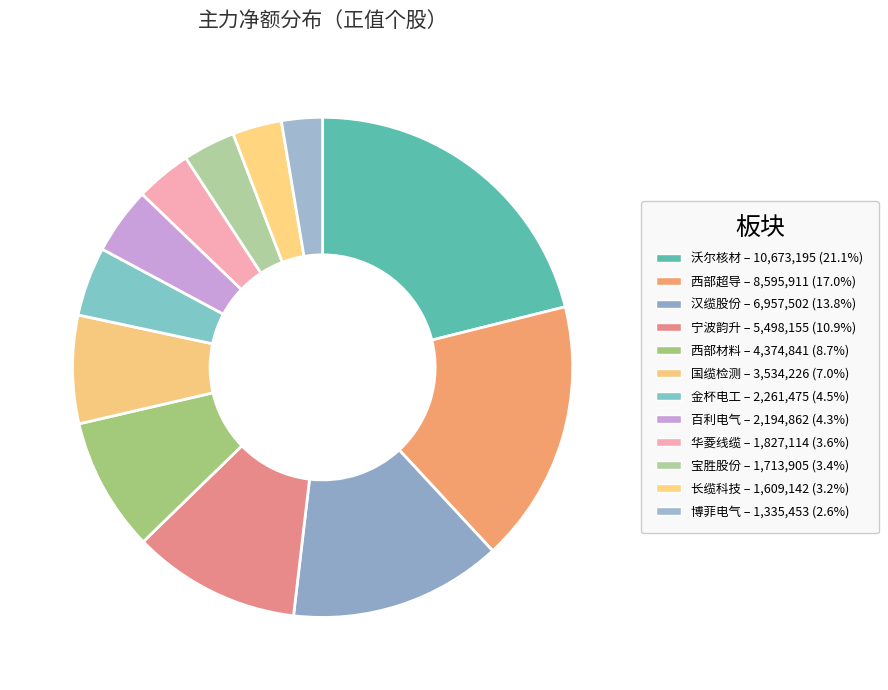

Does any single category account for the majority?

No